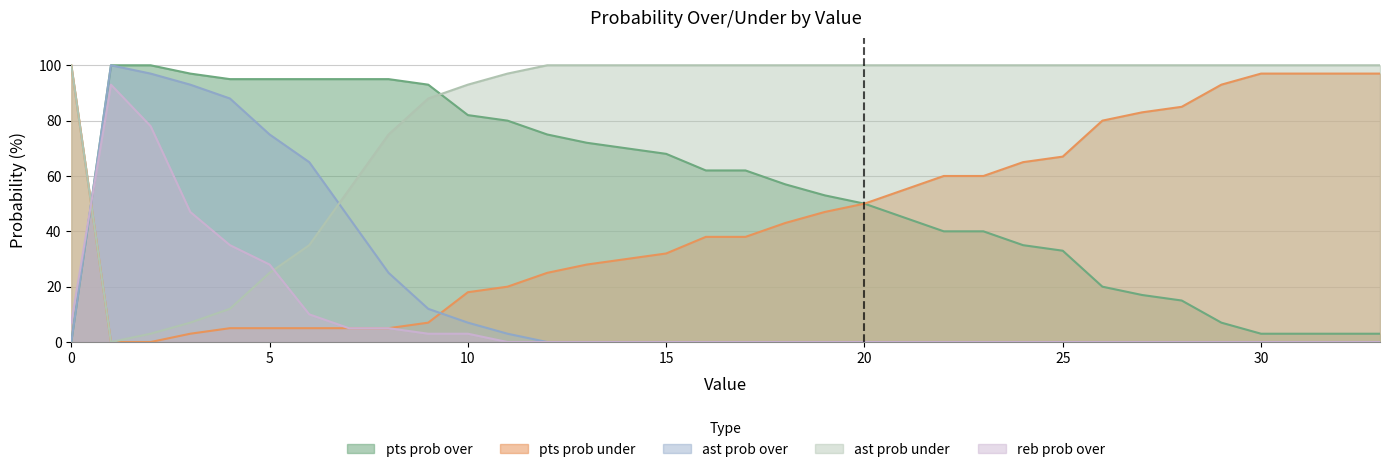

True or false: ast prob over and pts prob over intersect in this chart.

False